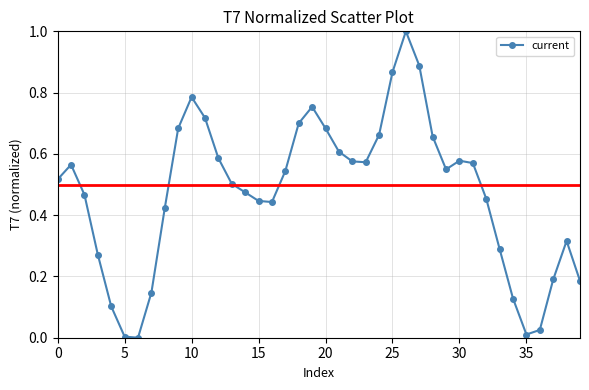

What is the maximum value shown in the chart?

1.0